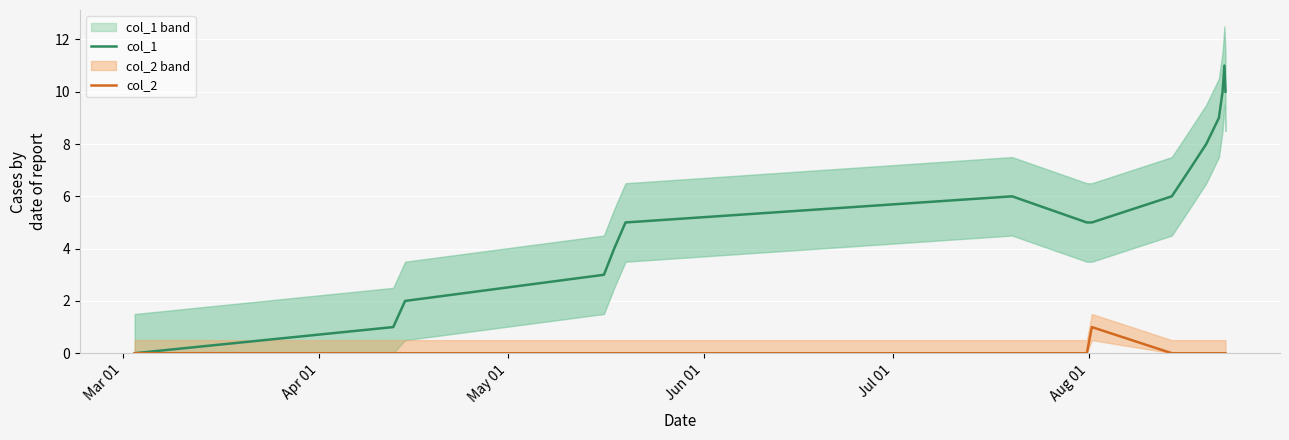

True or false: col_1 and col_2 intersect in this chart.

False